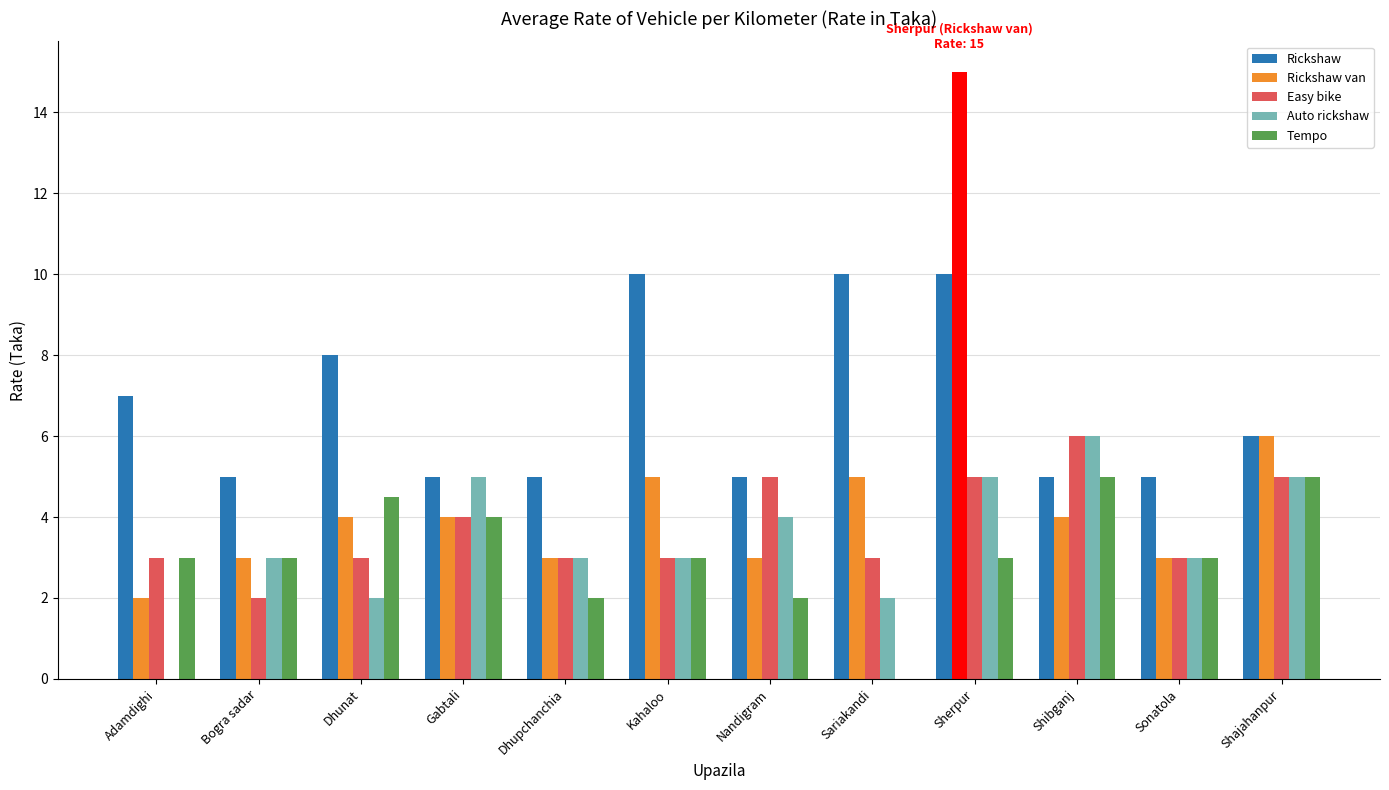

What are all the series names shown in the legend?

Rickshaw, Rickshaw van, Easy bike, Auto rickshaw, Tempo